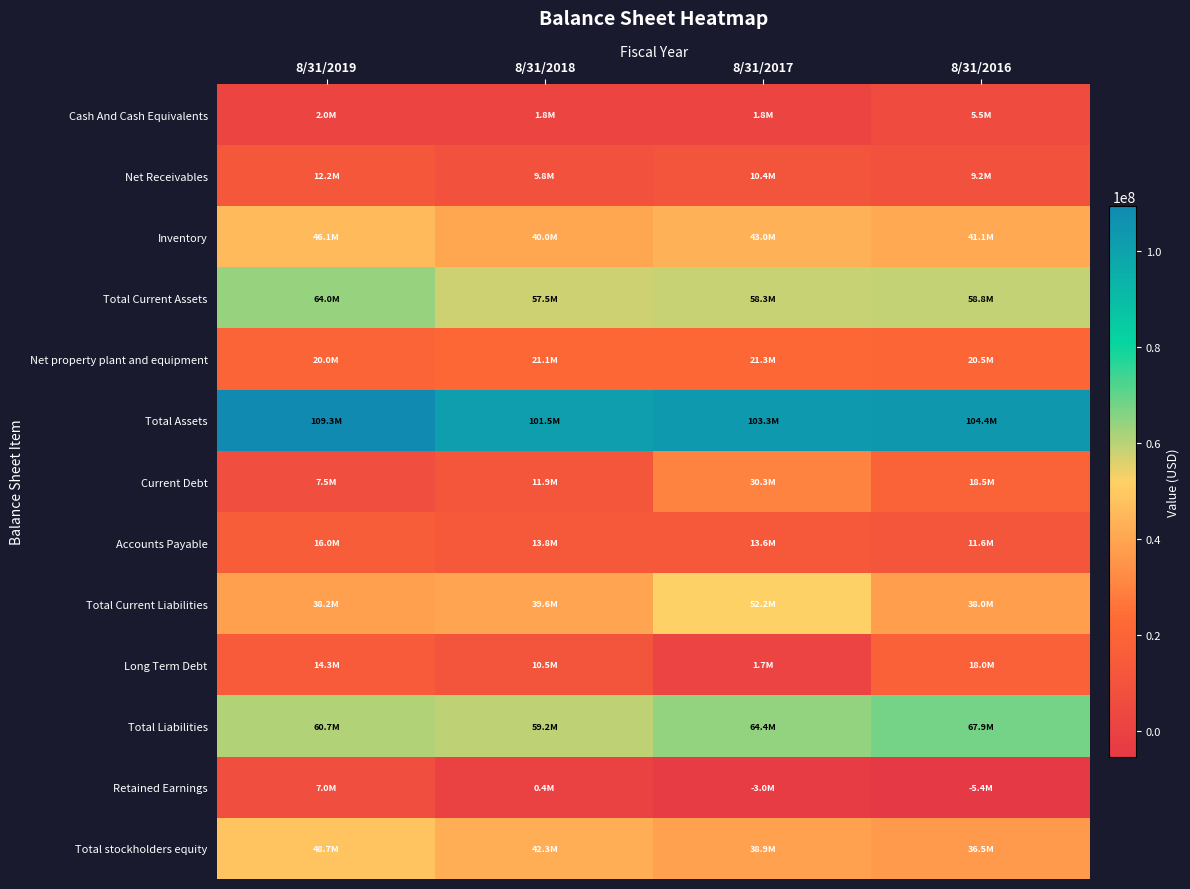

What is the highest value of the Total Current Liabilities series?

52166000